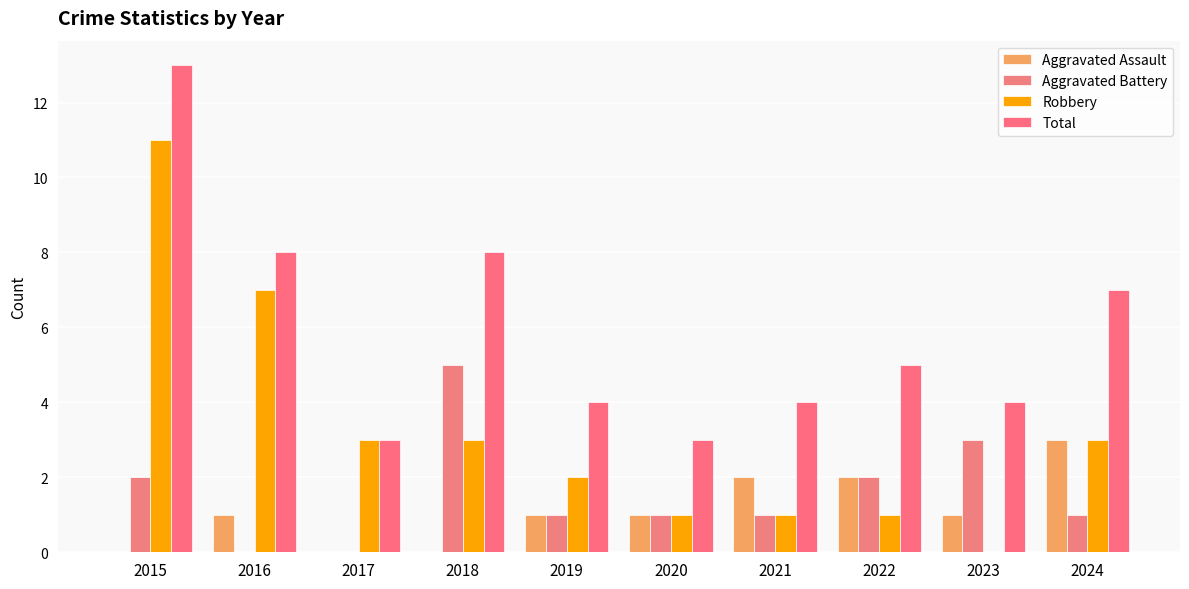

How many series are shown in this chart?

4